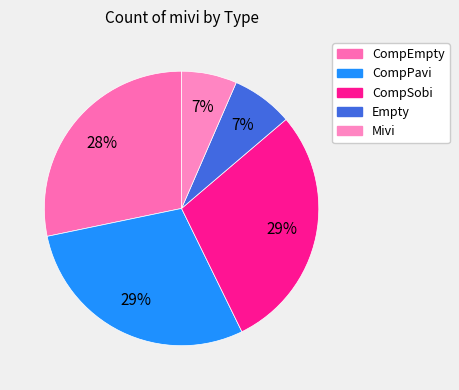

How many slices are in this pie chart?

5